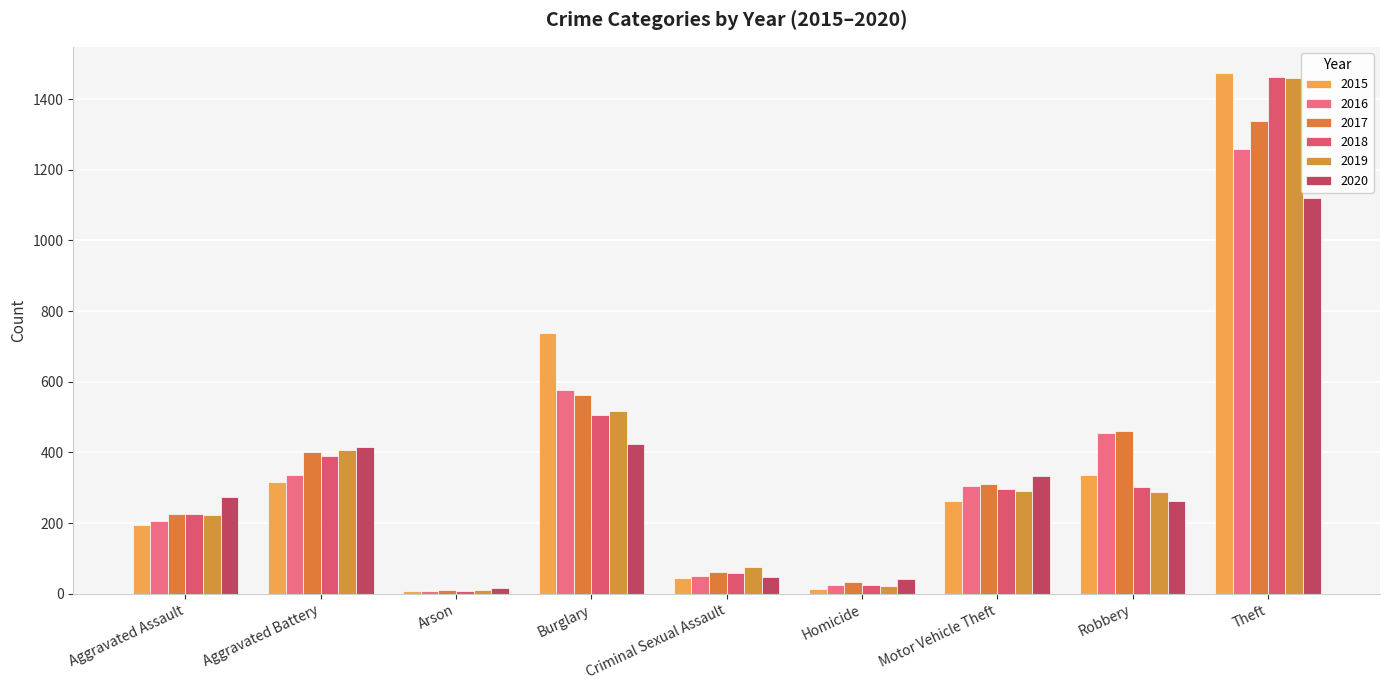

At which label is 2015 closest to 741?

Burglary